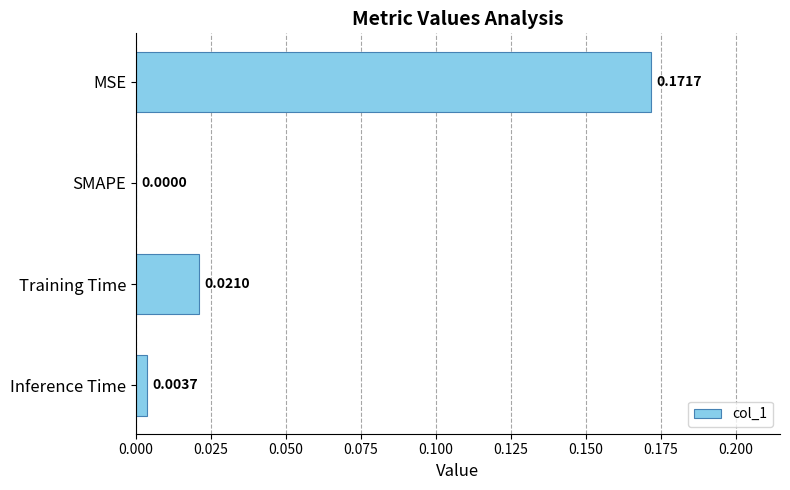

Where is the data nearest to the value 0?

SMAPE